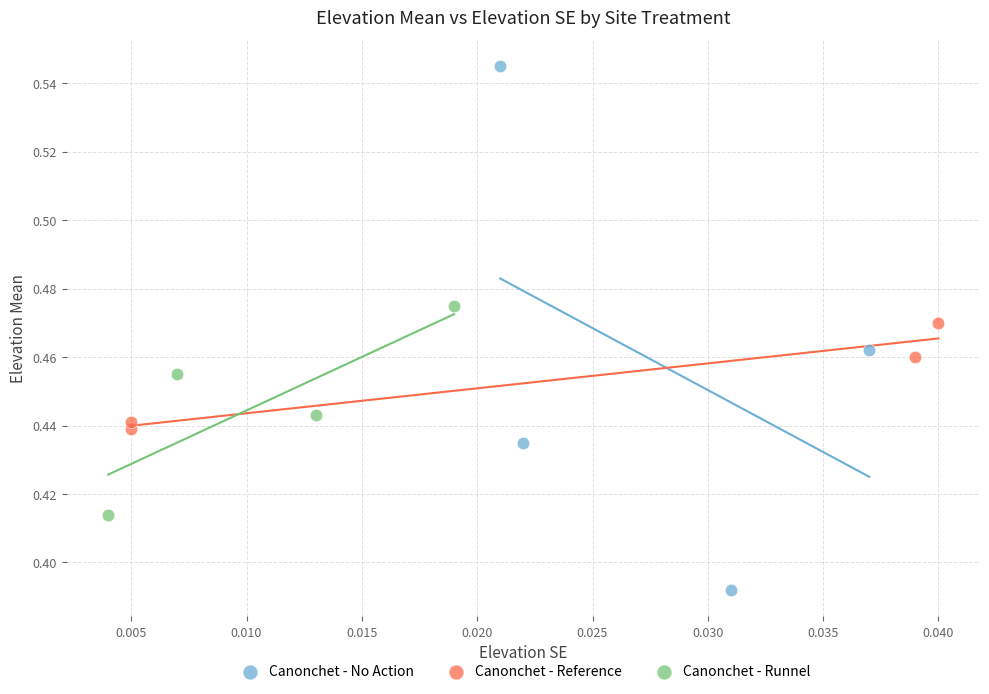

Which series has the largest Y range (max minus min)?

Canonchet - No Action